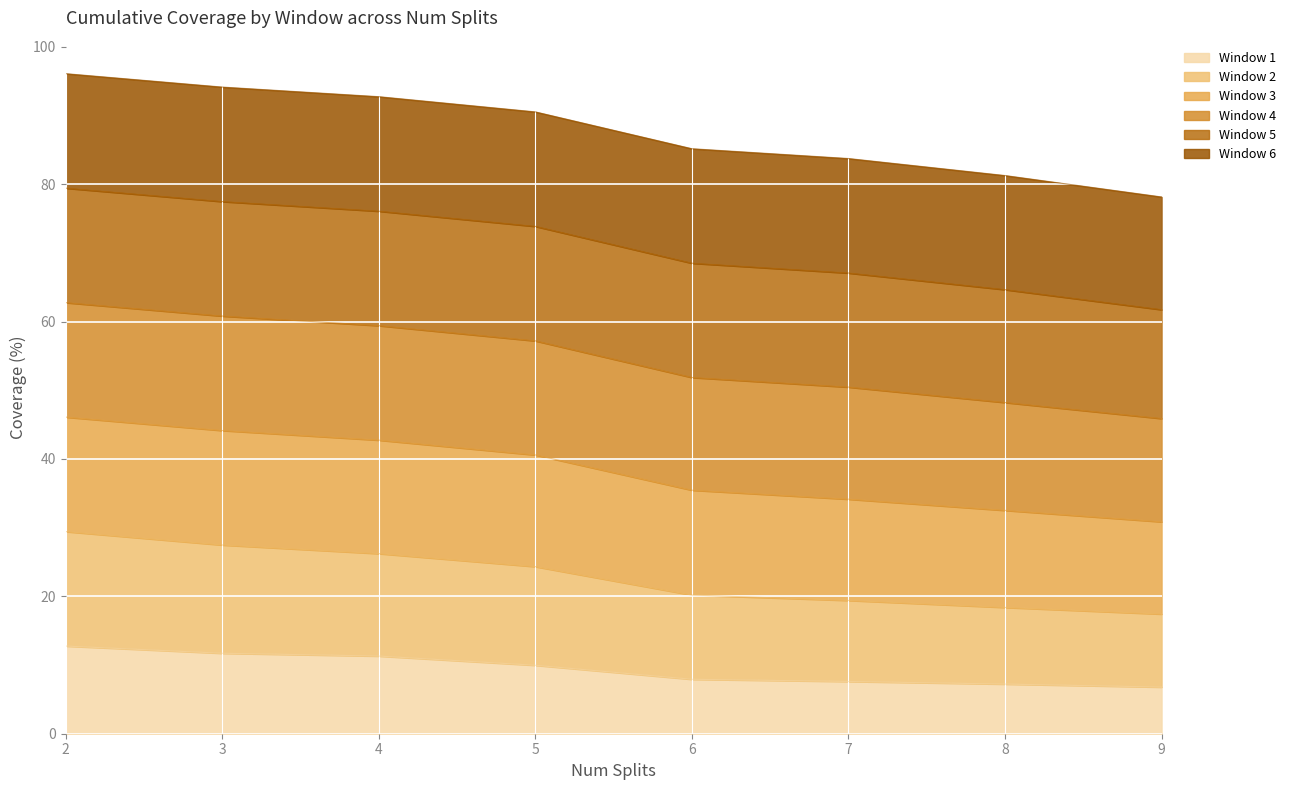

What is the total value across all series at 6?

85.2